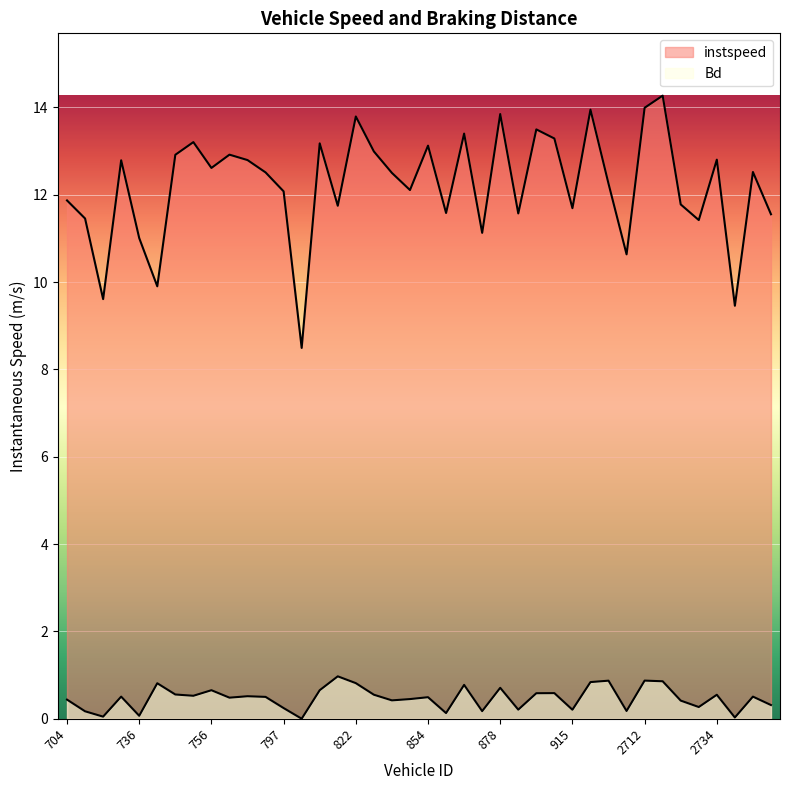

At which category does instspeed reach its first local valley?

724